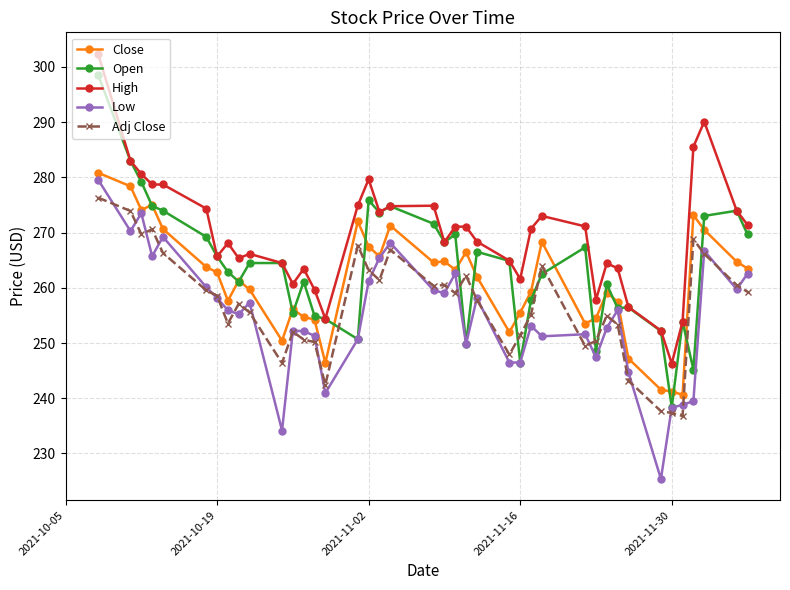

Which series has the largest total across all categories?

High